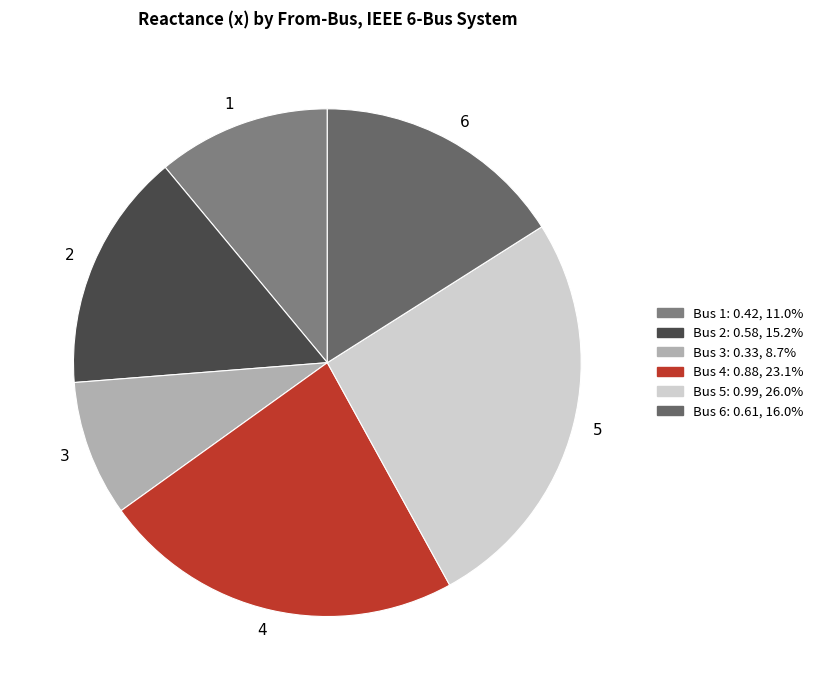

Which slice is the smallest?

3